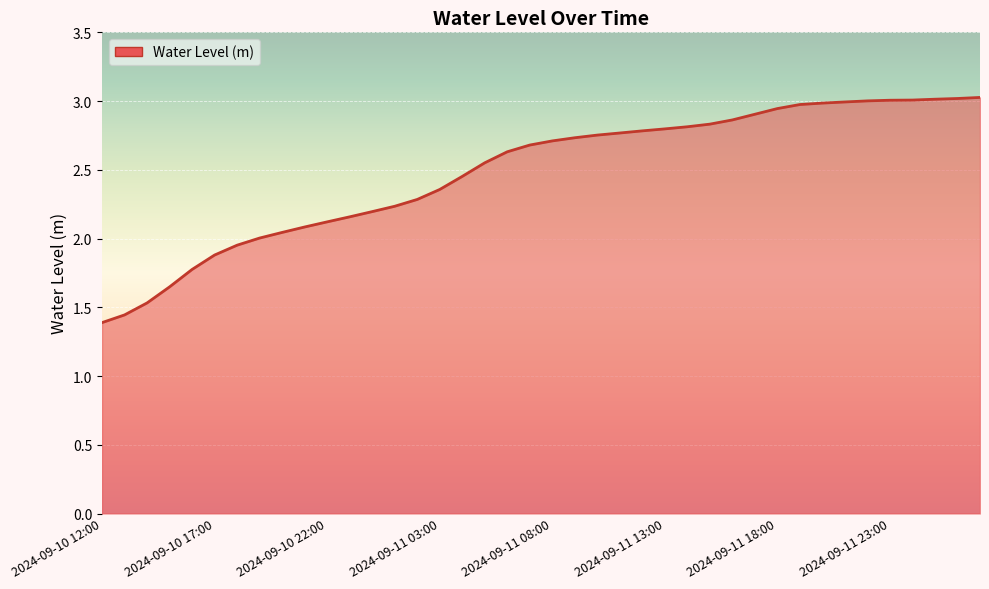

What is the greatest value displayed?

3.0